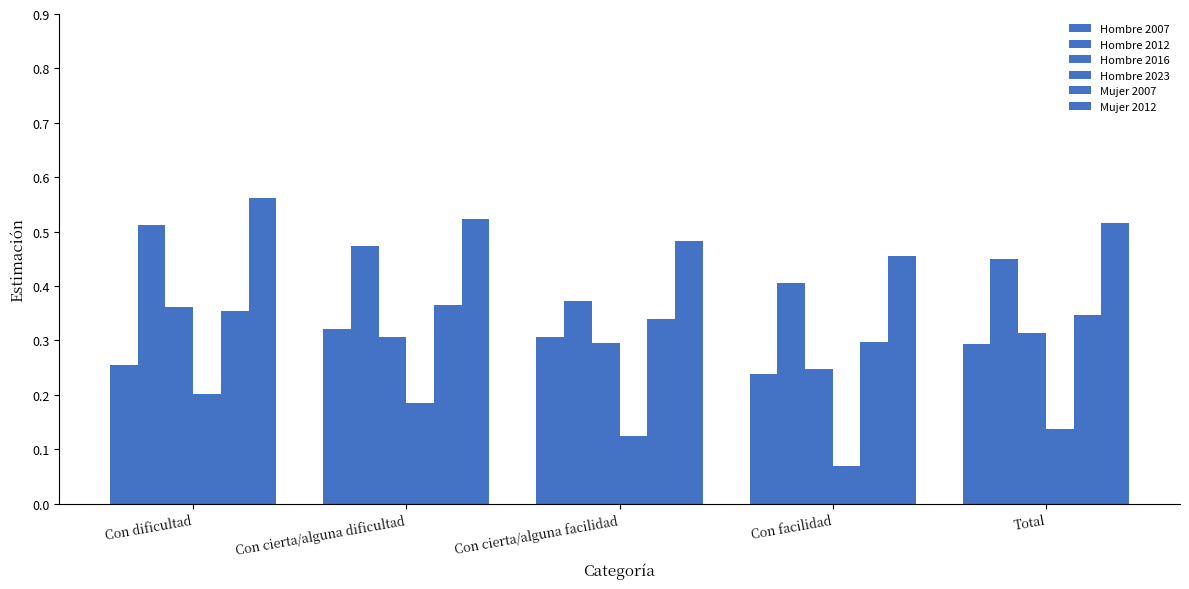

Reading left to right, extract all data points from this chart.

Hombre 2007: 0.3	0.3	0.3	0.2	0.3
Hombre 2012: 0.5	0.5	0.4	0.4	0.4
Hombre 2016: 0.4	0.3	0.3	0.2	0.3
Hombre 2023: 0.2	0.2	0.1	0.1	0.1
Mujer 2007: 0.4	0.4	0.3	0.3	0.3
Mujer 2012: 0.6	0.5	0.5	0.5	0.5